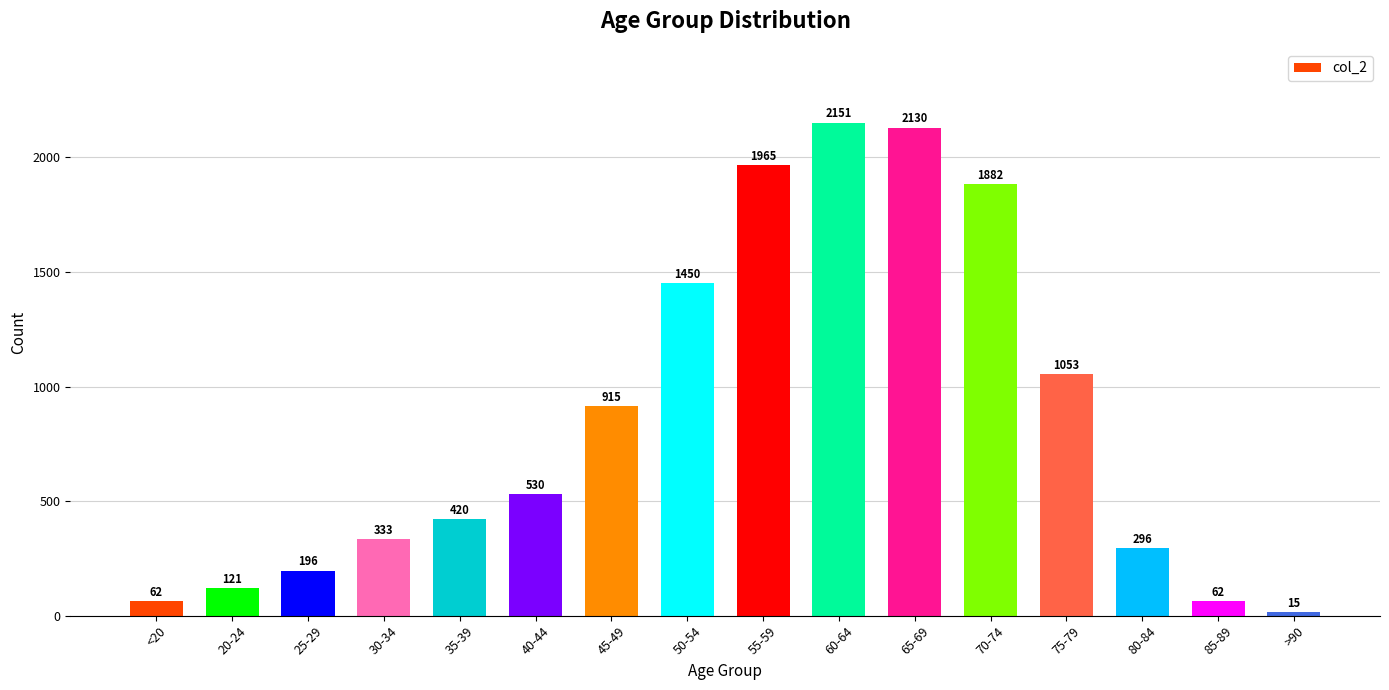

What is the difference between the second highest and second lowest values?

2068